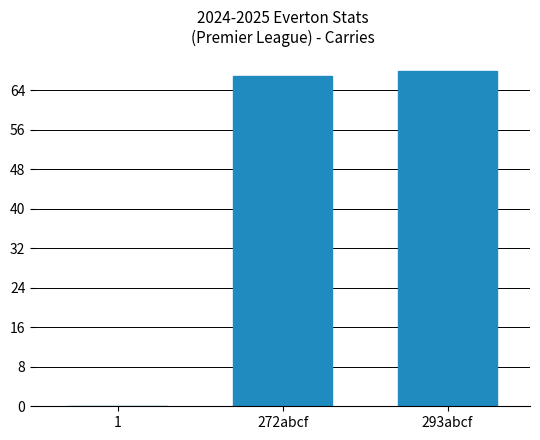

Is it true that the value at 293abcf is 42?

False